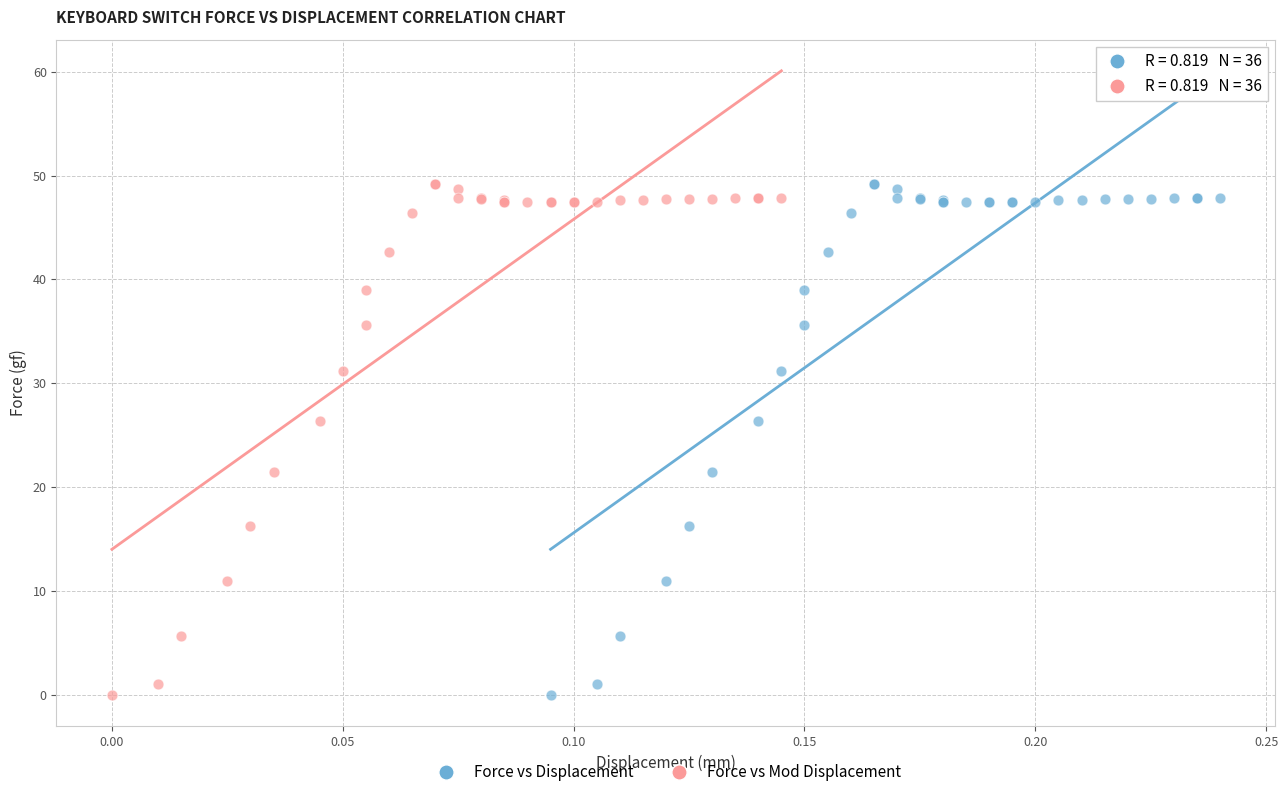

What are all the series names shown in the legend?

Force vs Displacement, Force vs Mod Displacement